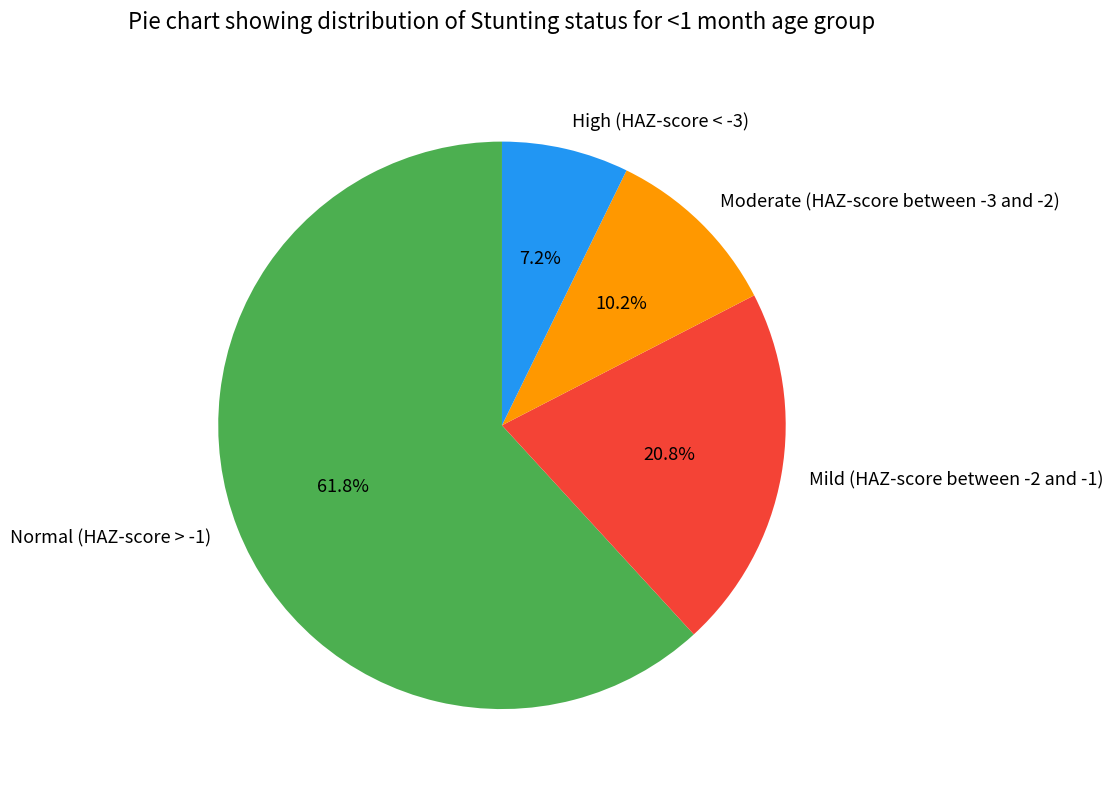

What percentage is the Mild (HAZ-score between -2 and -1) slice, to the nearest percent?

21%